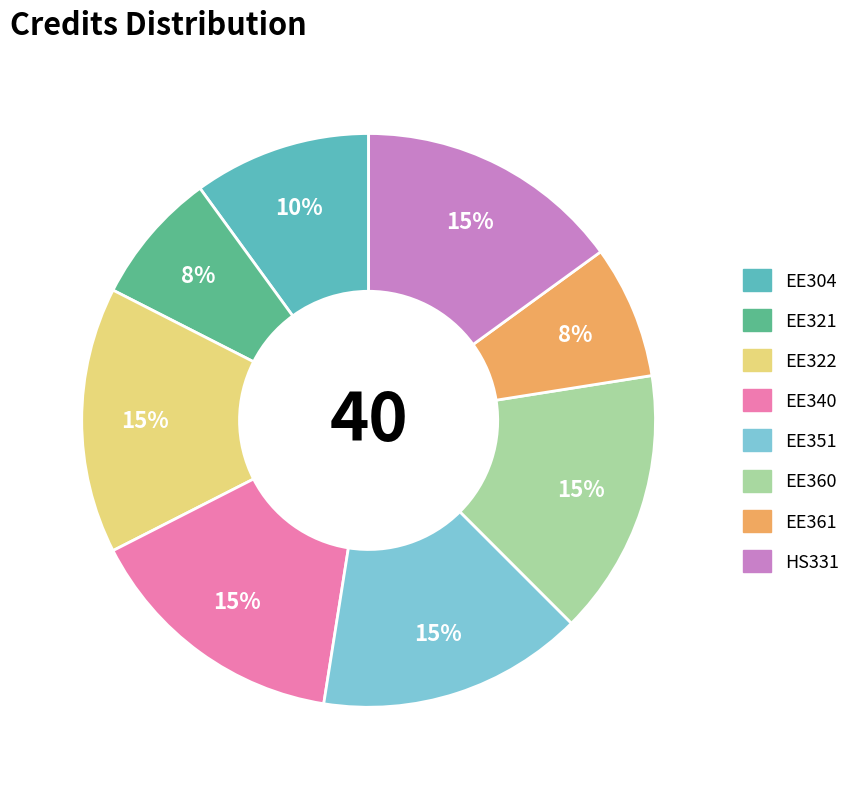

Is there a majority slice in this chart?

No